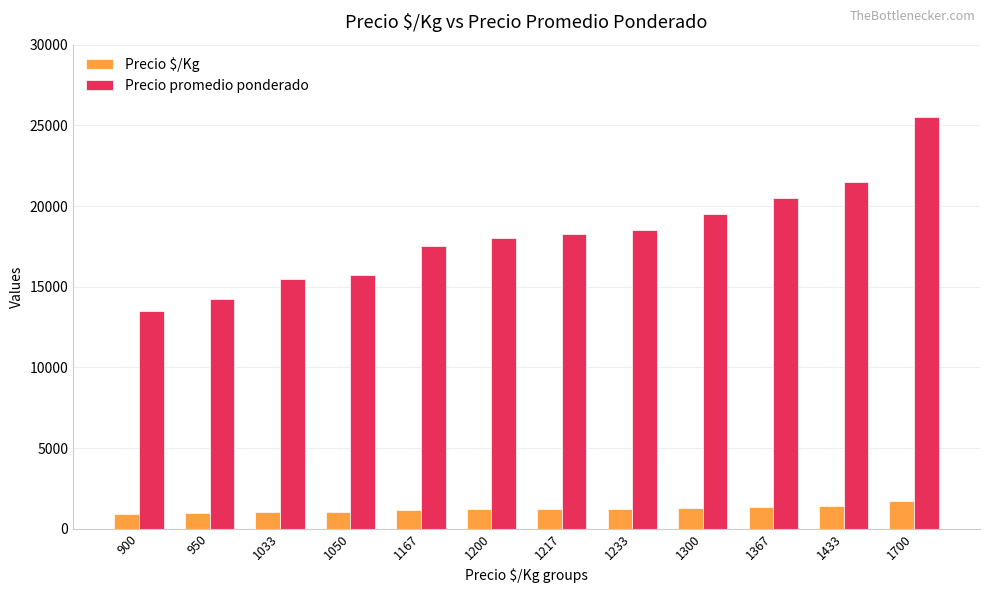

What is the value of the Precio promedio ponderado bar at the 10th from the left?

20500